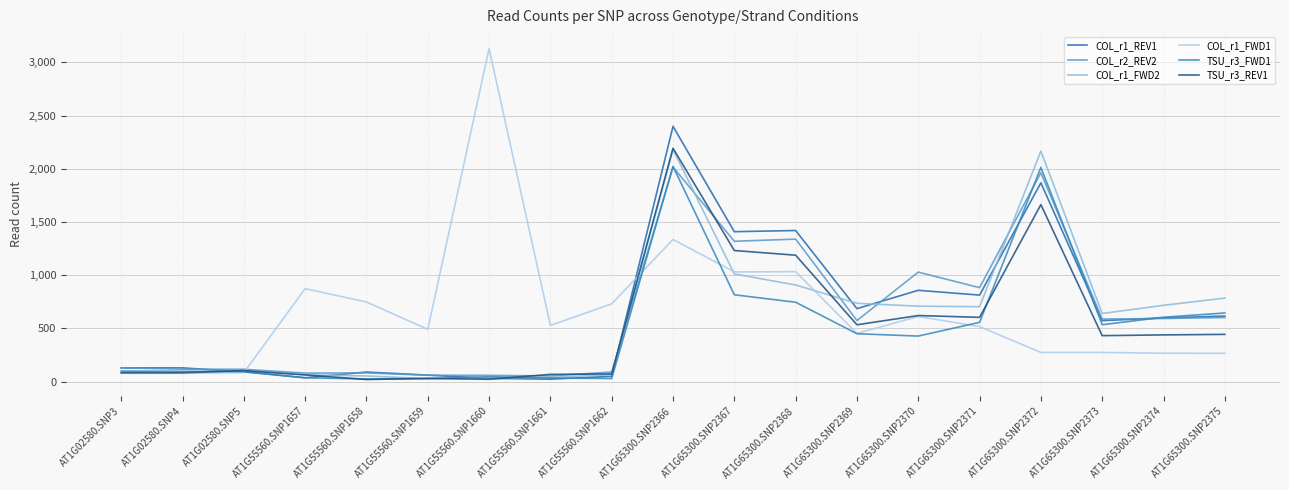

True or false: TSU_r3_REV1 has more than 0 points higher than both neighbors.

True